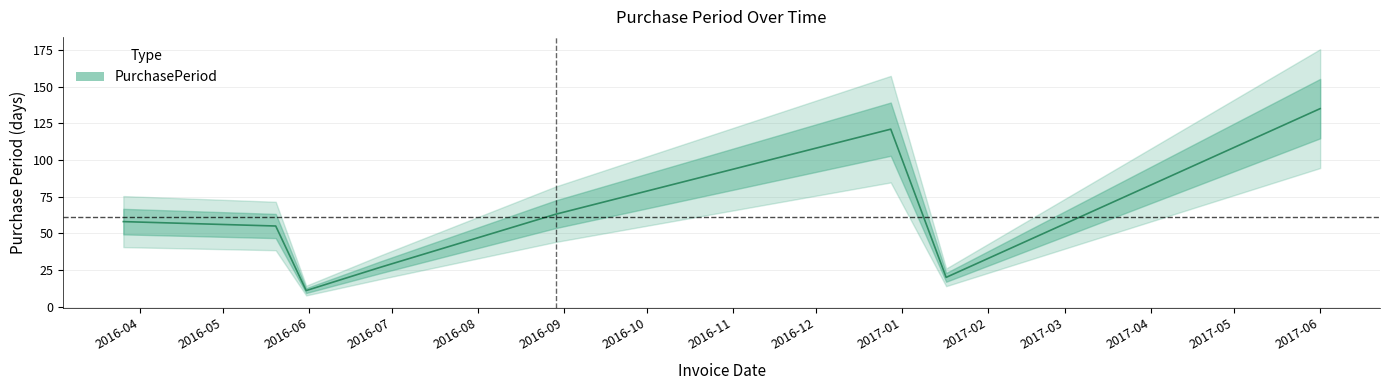

Between 2016-12-28 and 2016-05-20, which is larger?

2016-12-28